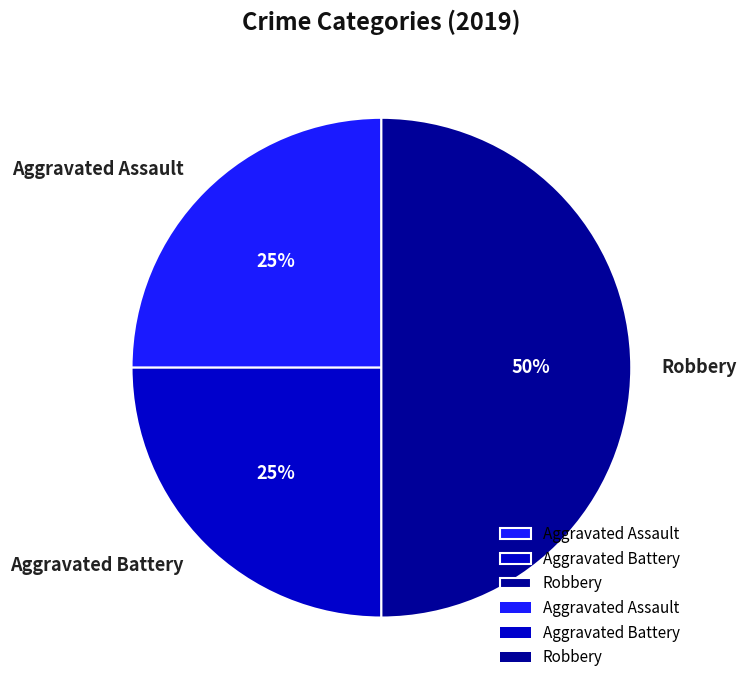

To the nearest percent, what is the difference between the largest and smallest slice percentages?

25%